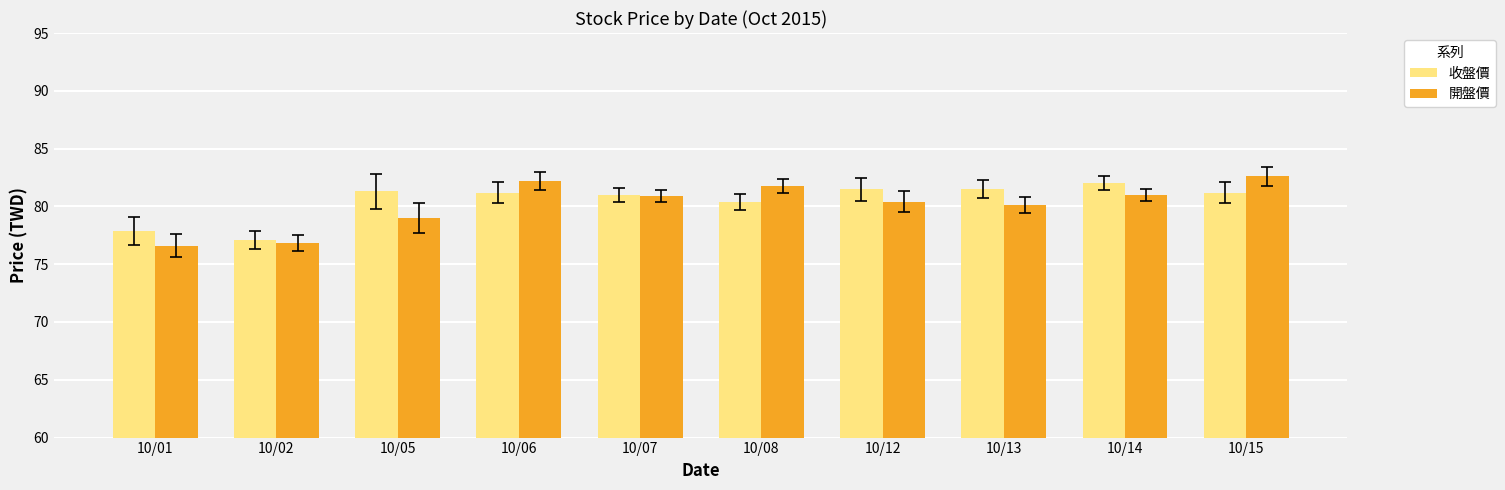

Between 10/06 and 10/13, which series saw the biggest shift?

開盤價